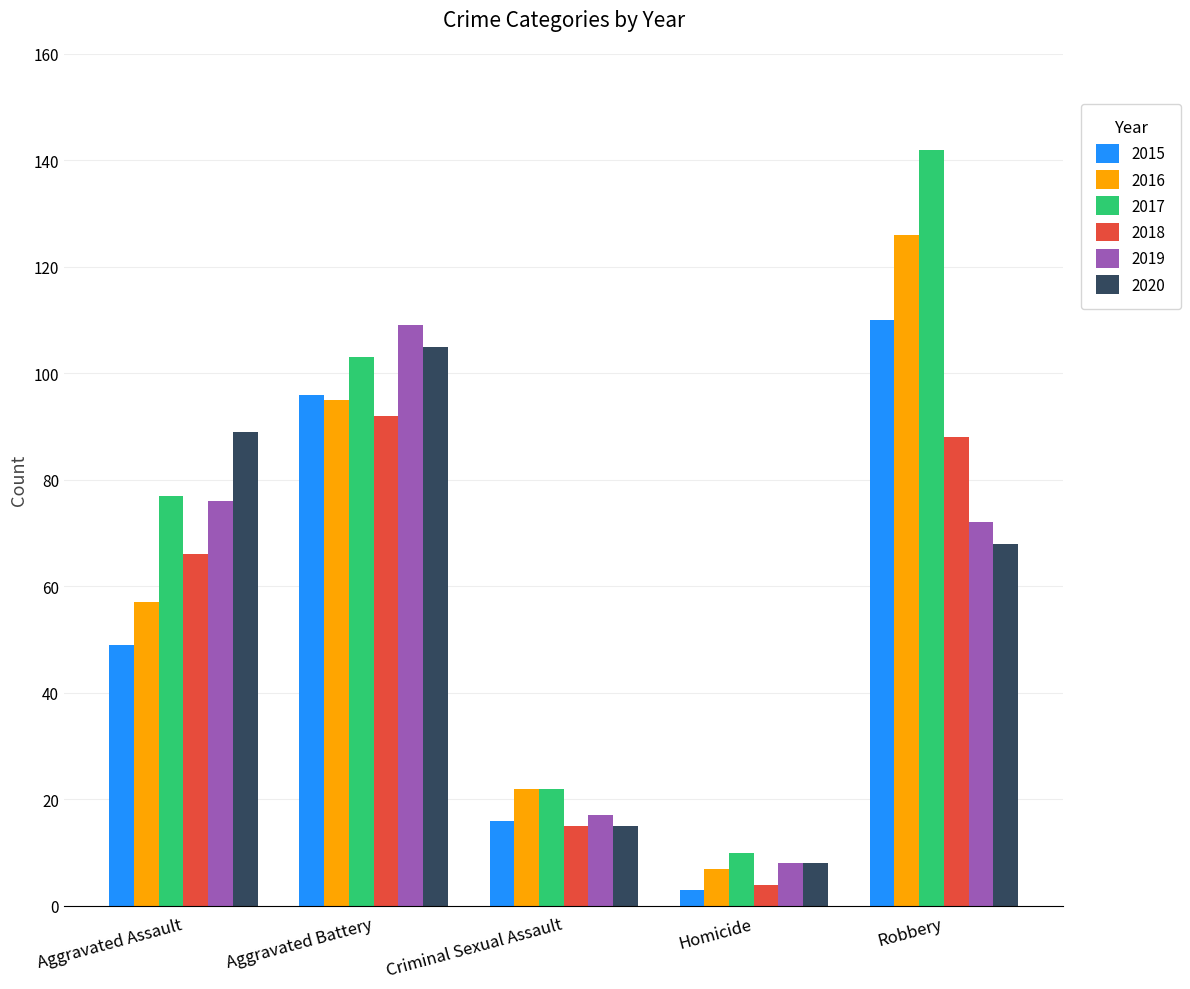

At which category does the chart reach its peak across all series?

Robbery